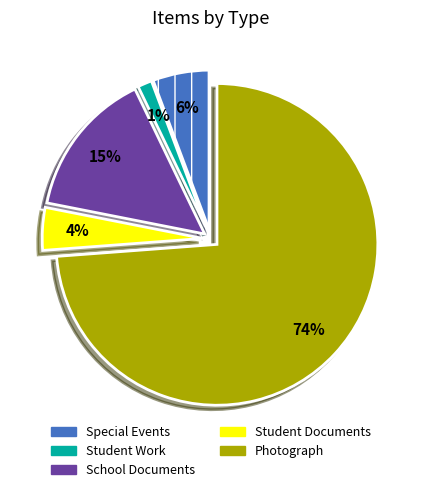

Does any single category account for the majority?

Yes